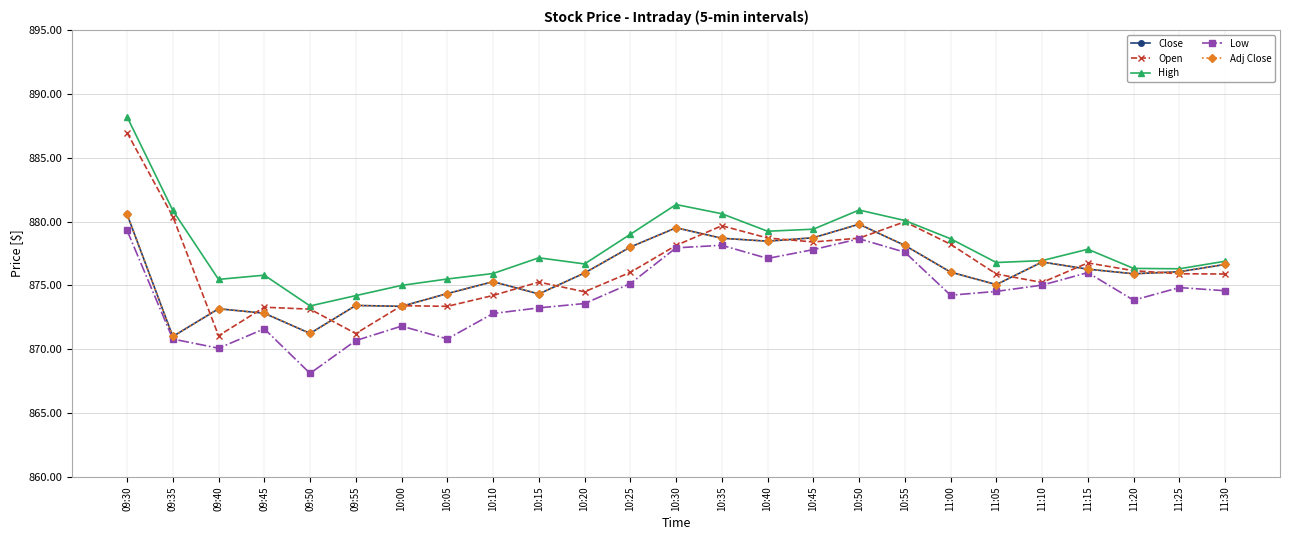

True or false: Low has a value of 870.7 at 09:55.

True